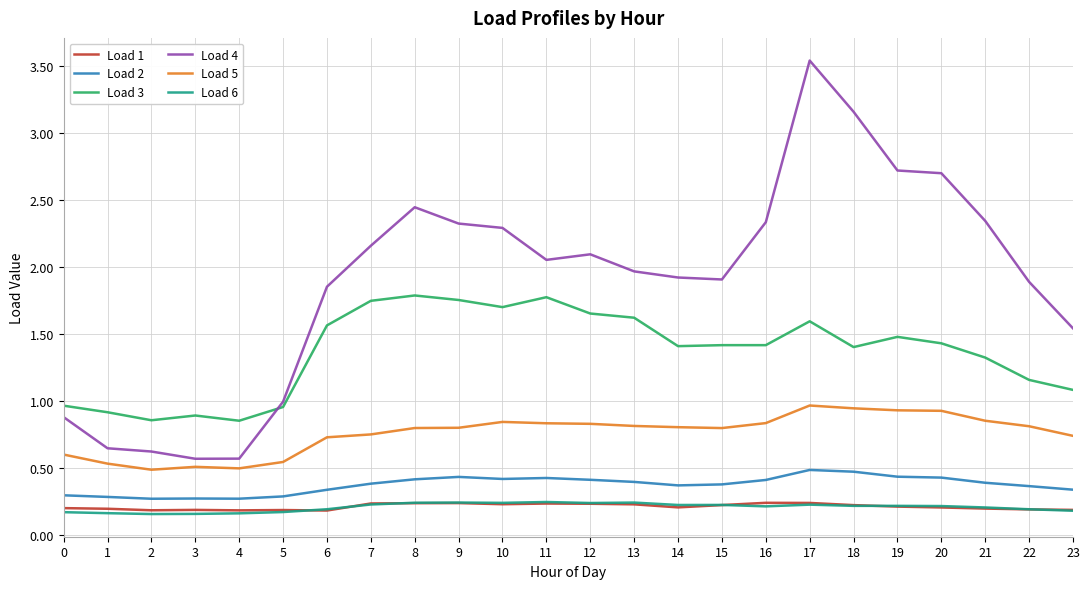

True or false: Load 5 has a value of 0.6 at 0.

True